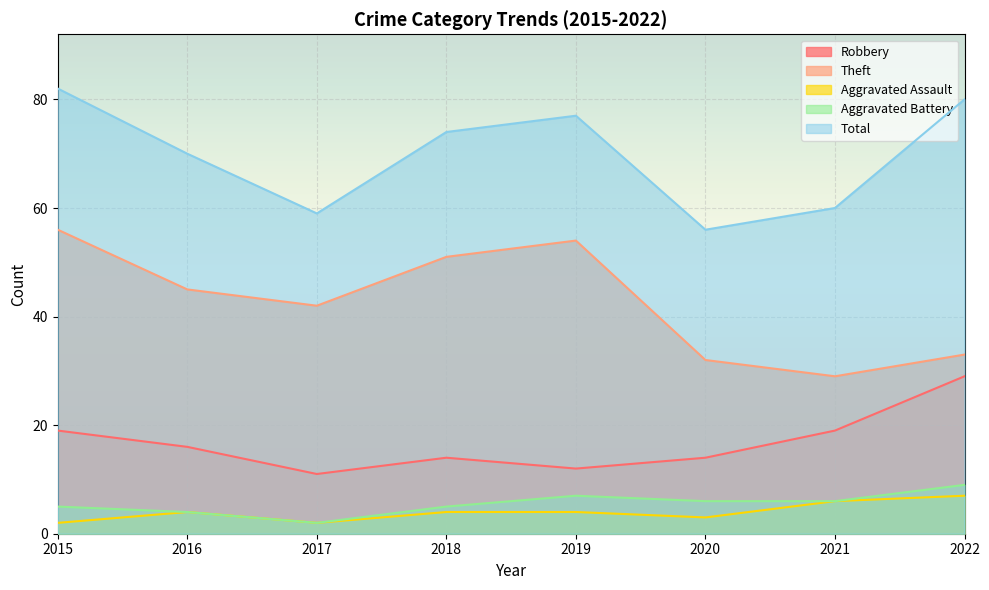

How many data points does each series have?

8